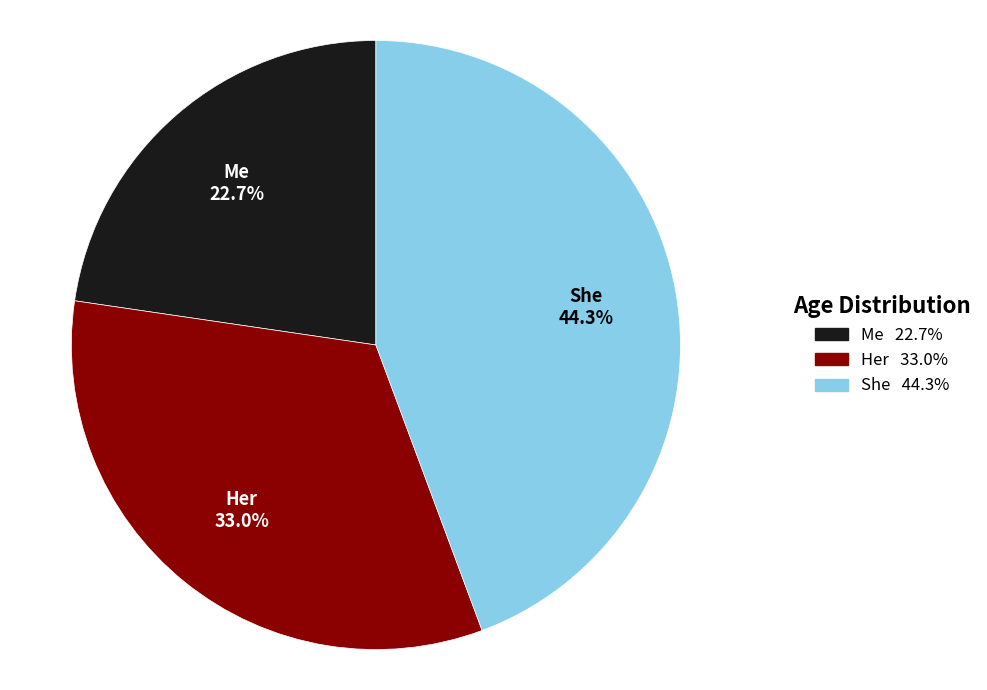

How many slices are in this pie chart?

3